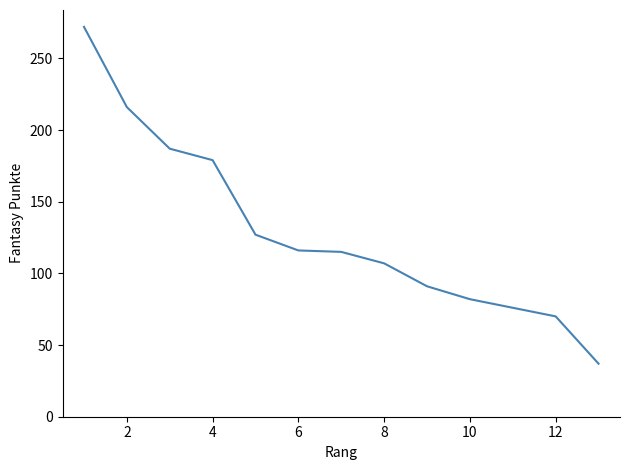

What is the smallest value displayed?

37